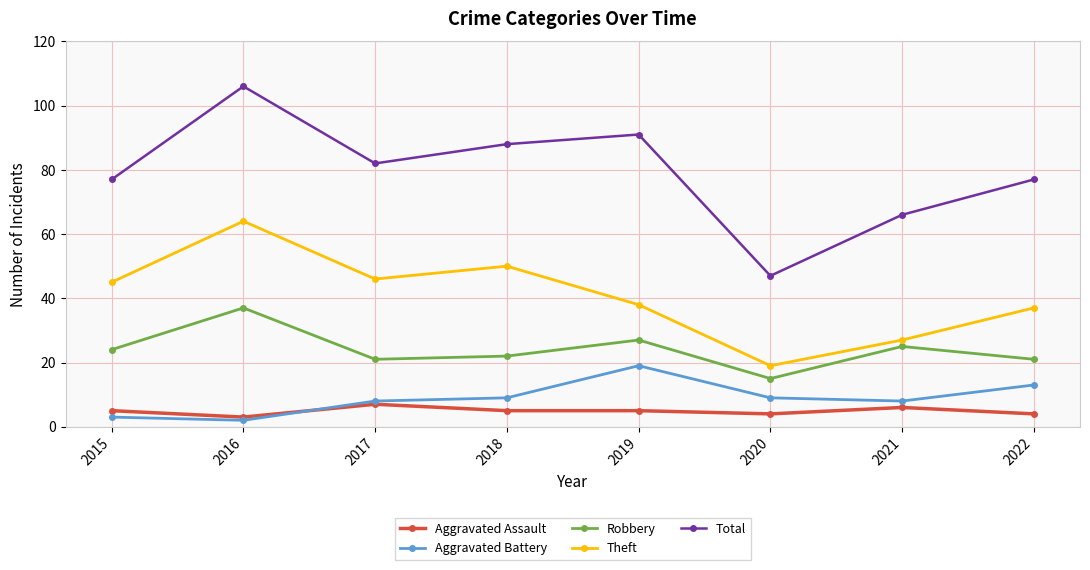

Which series changed the most between 2019 and 2021?

Total